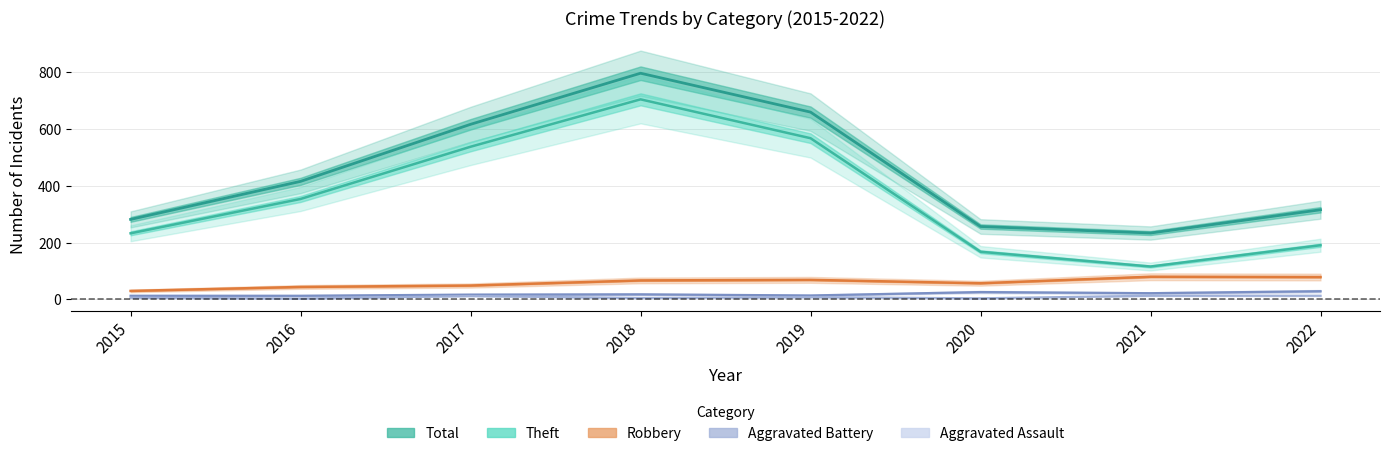

What value does the Robbery series have at 2015?

30